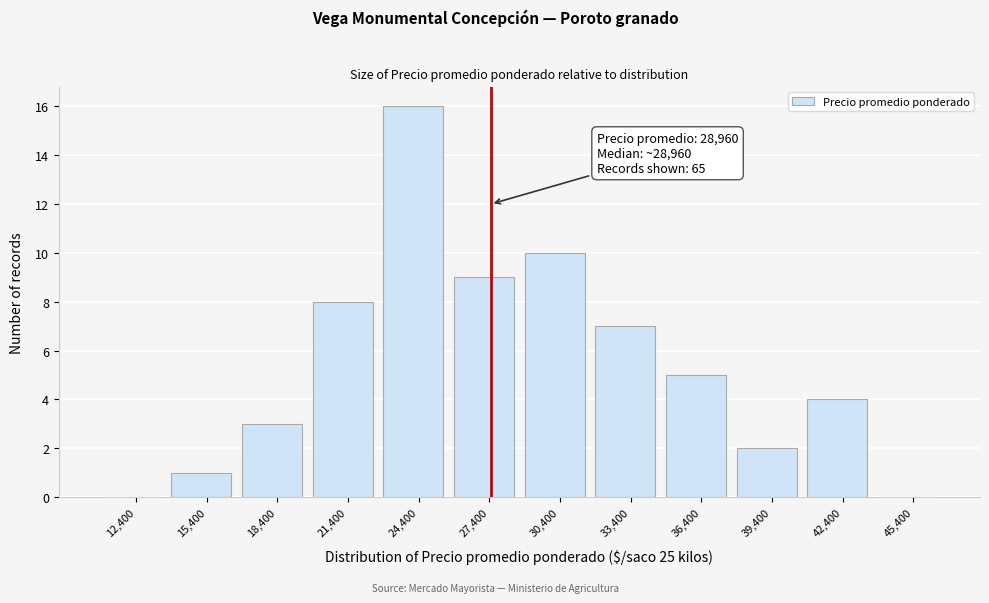

Reading right to left, transcribe all the data shown in this chart.

45,400=0	42,400=4	39,400=2	36,400=5	33,400=7	30,400=10	27,400=9	24,400=16	21,400=8	18,400=3	15,400=1	12,400=0